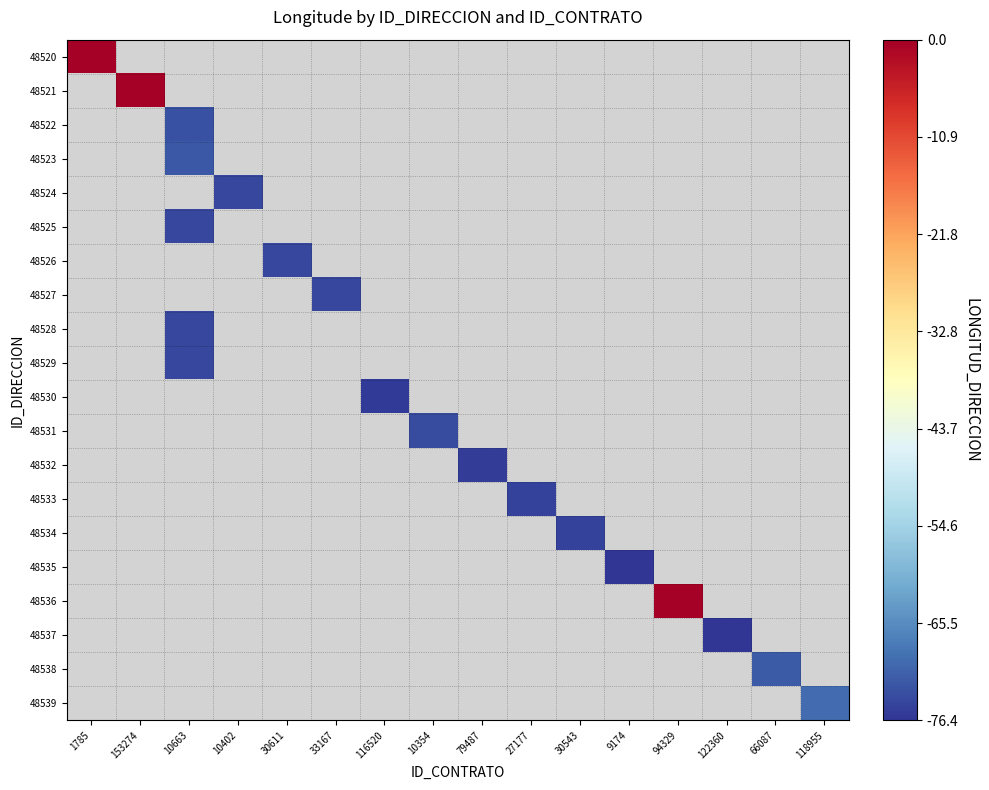

Which has a higher value, 10663 or 33167?

33167